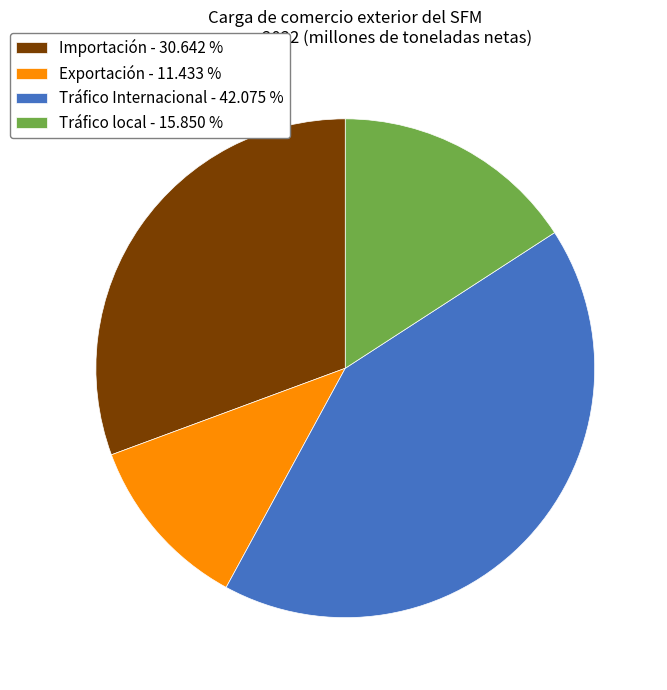

Does Tráfico Internacional account for over 50% of the chart?

No